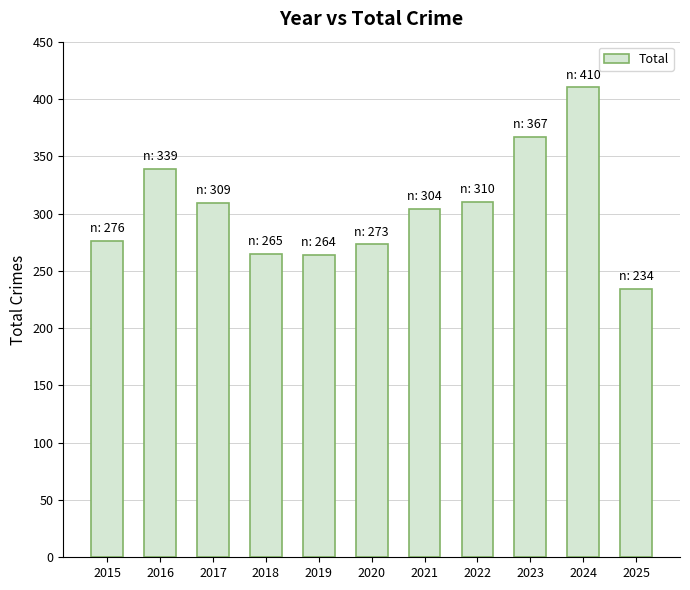

At which category does the chart reach its peak across all series?

2024